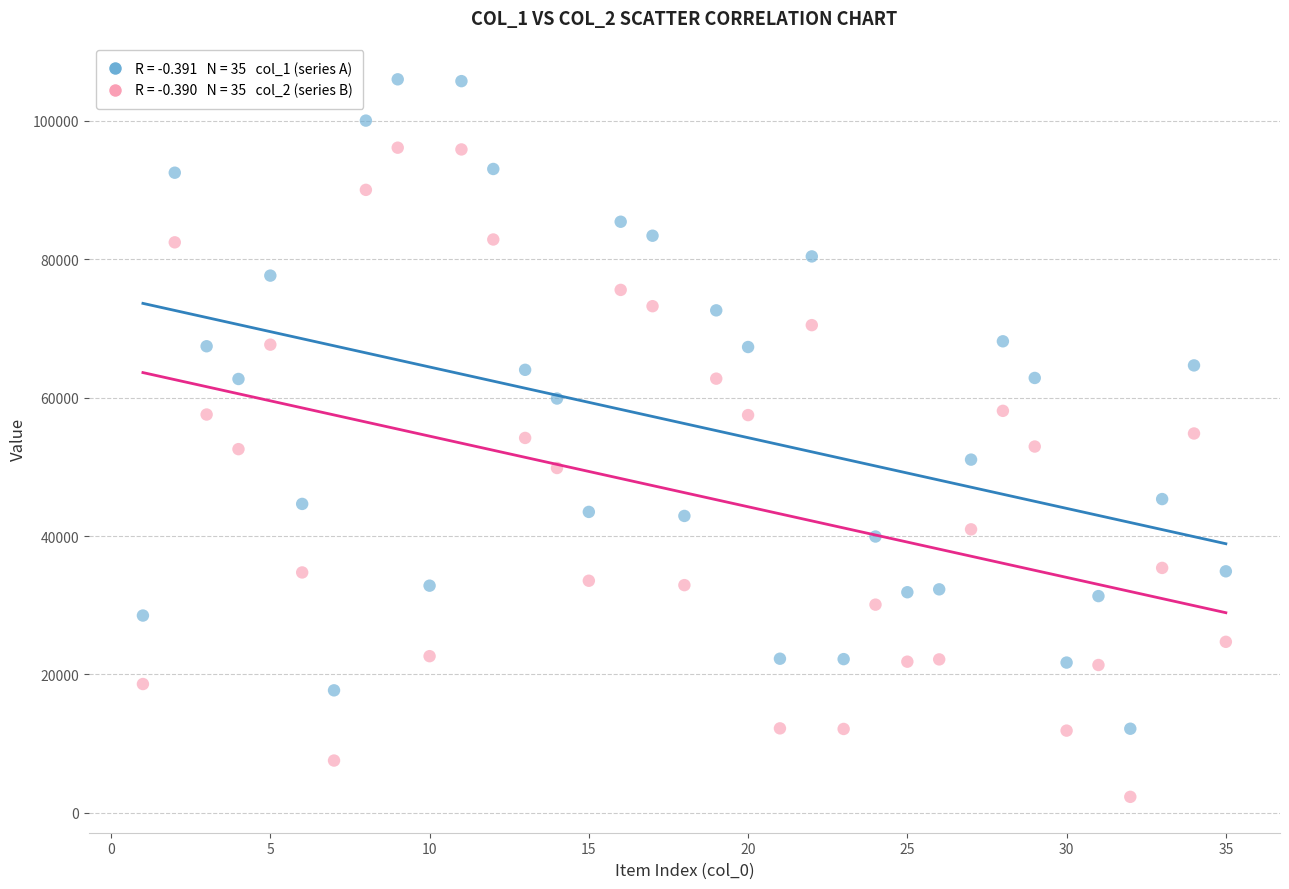

Across all data points, what is the range of Y values (max minus min)?

103637